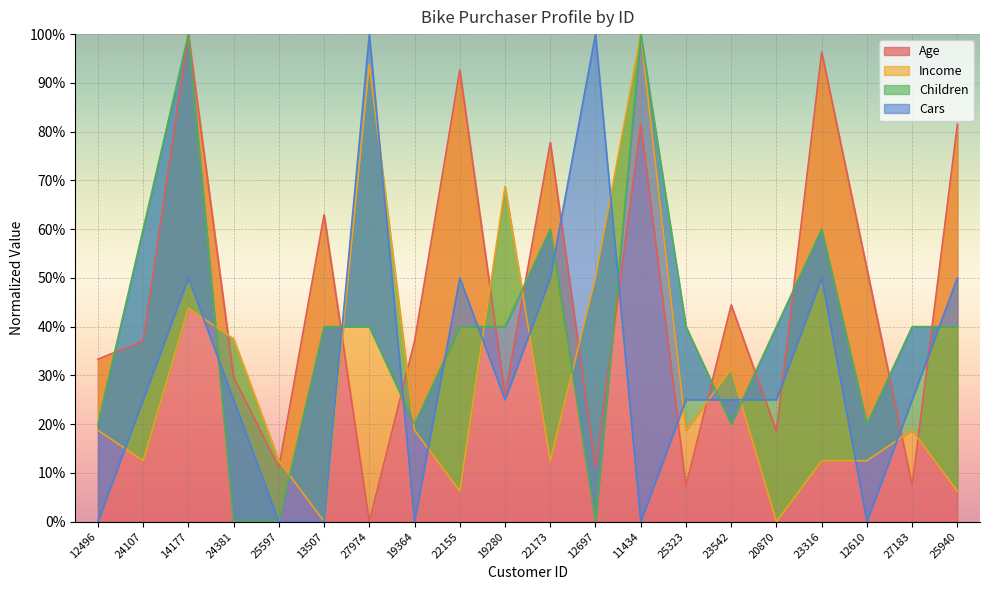

Reading left to right, what are all the values shown in this chart?

Age: 12496=33.3	24107=37.0	14177=100.0	24381=29.6	25597=11.1	13507=63.0	27974=0.0	19364=37.0	22155=92.6	19280=25.9	22173=77.8	12697=11.1	11434=81.5	25323=7.4	23542=44.4	20870=18.5	23316=96.3	12610=51.9	27183=7.4	25940=81.5
Income: 12496=18.8	24107=12.5	14177=43.8	24381=37.5	25597=12.5	13507=0.0	27974=93.8	19364=18.8	22155=6.2	19280=68.8	22173=12.5	12697=50.0	11434=100.0	25323=18.8	23542=31.2	20870=0.0	23316=12.5	12610=12.5	27183=18.8	25940=6.2
Children: 12496=20.0	24107=60.0	14177=100.0	24381=0.0	25597=0.0	13507=40.0	27974=40.0	19364=20.0	22155=40.0	19280=40.0	22173=60.0	12697=0.0	11434=100.0	25323=40.0	23542=20.0	20870=40.0	23316=60.0	12610=20.0	27183=40.0	25940=40.0
Cars: 12496=0.0	24107=25.0	14177=50.0	24381=25.0	25597=0.0	13507=0.0	27974=100.0	19364=0.0	22155=50.0	19280=25.0	22173=50.0	12697=100.0	11434=0.0	25323=25.0	23542=25.0	20870=25.0	23316=50.0	12610=0.0	27183=25.0	25940=50.0